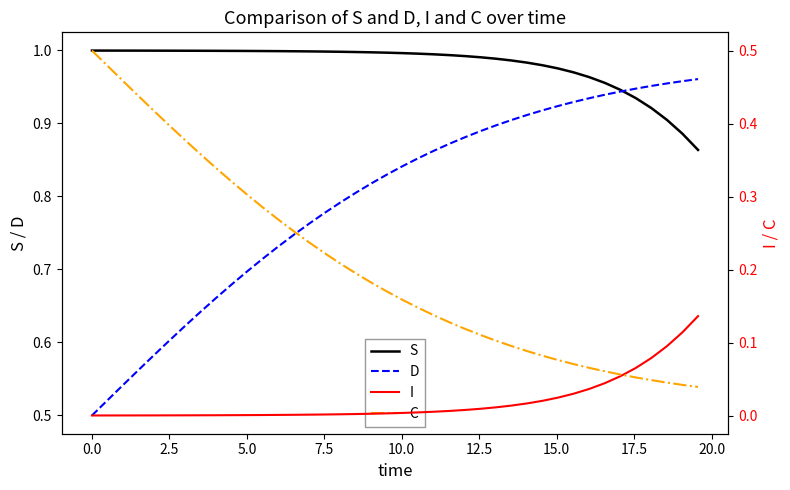

True or false: S has more than 0 points higher than both neighbors.

False